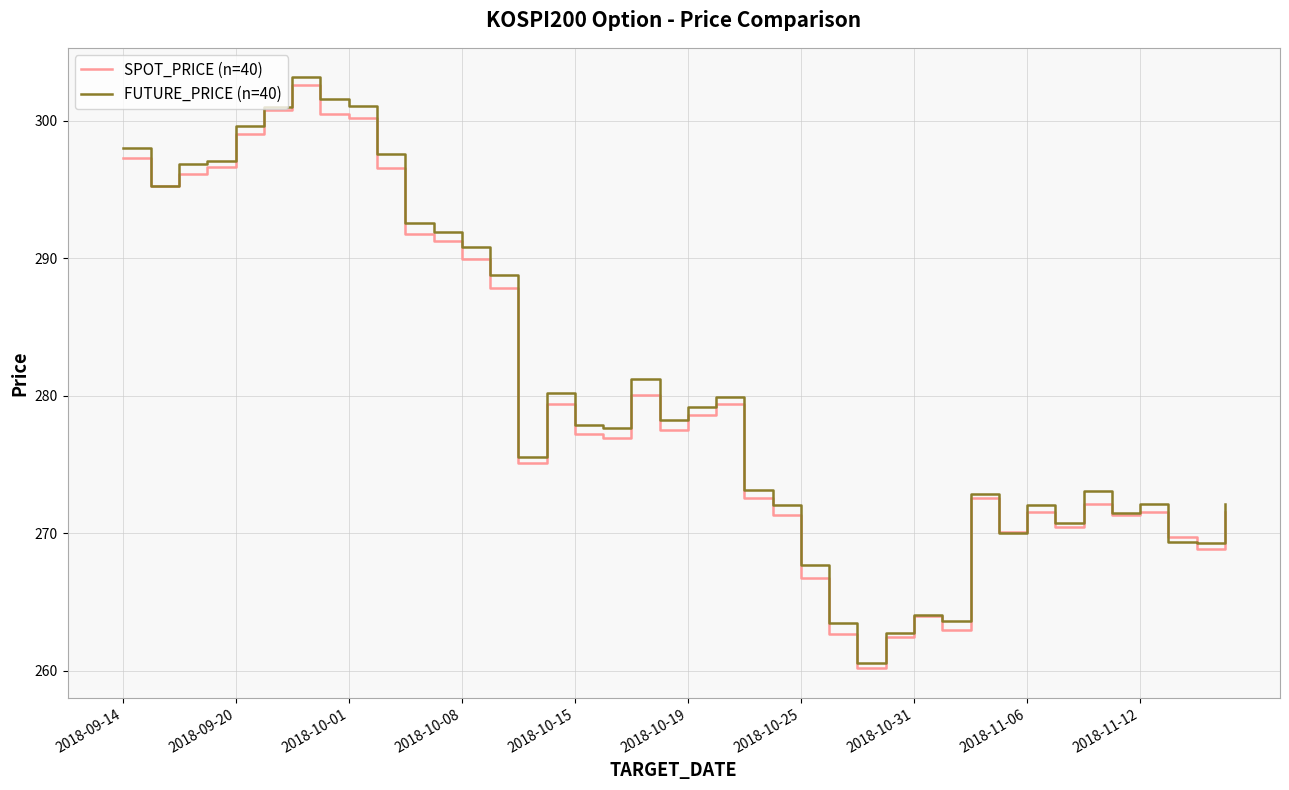

Which series has the largest range (max minus min)?

FUTURE_PRICE (n=40)